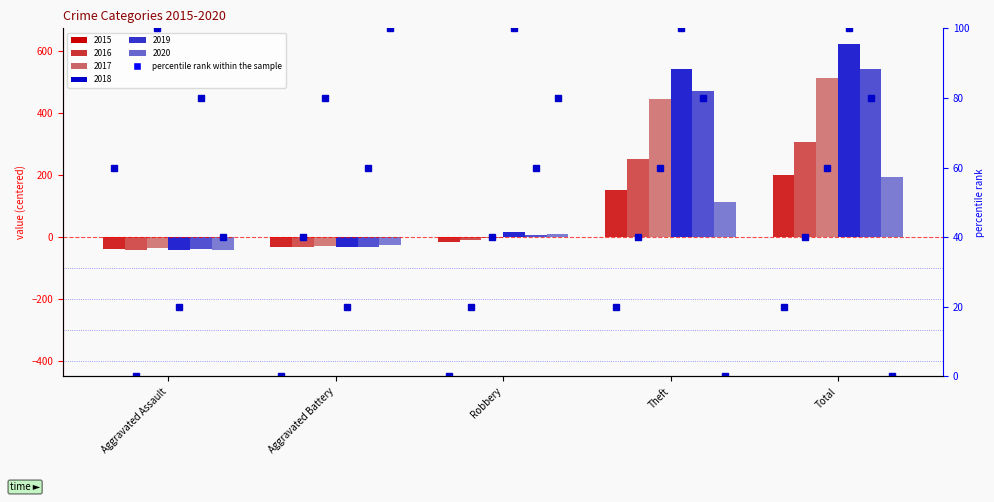

What is the minimum value for 2016?

-43